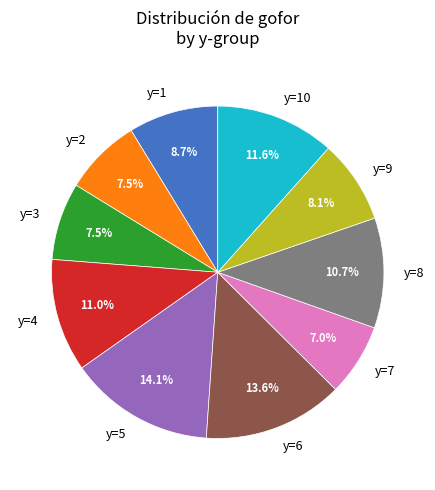

Which has a higher value, y=4 or y=5?

y=5